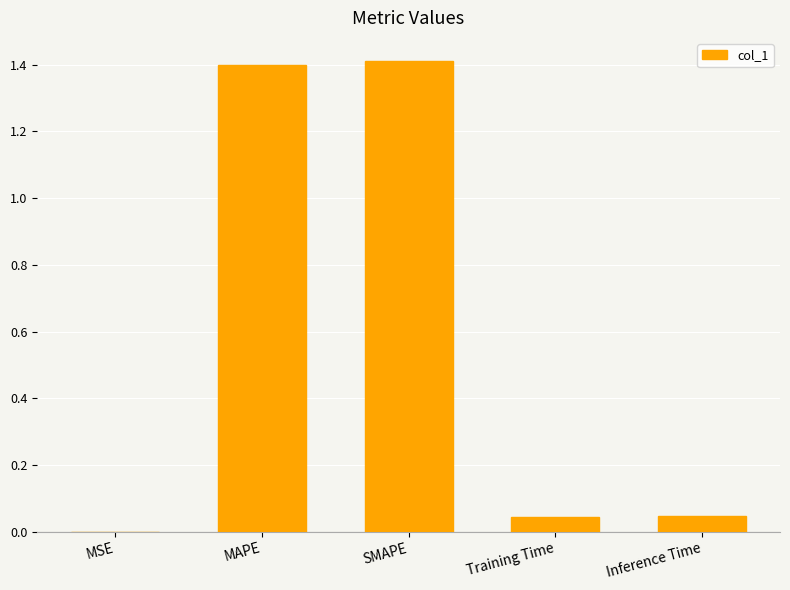

What is the change in value from SMAPE to Inference Time?

-1.4